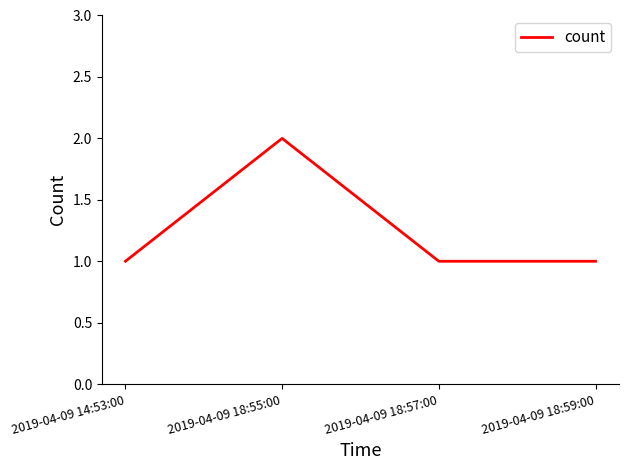

Reading left to right, transcribe all the data shown in this chart.

2019-04-09 14:53:00=1	2019-04-09 18:55:00=2	2019-04-09 18:57:00=1	2019-04-09 18:59:00=1